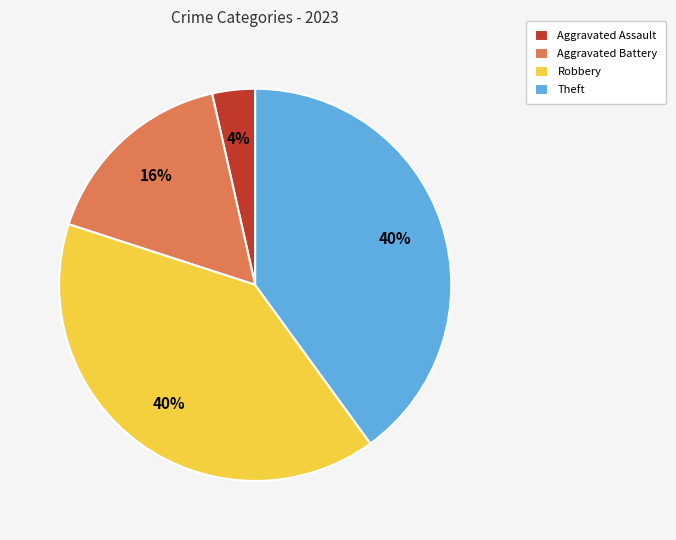

To the nearest percent, what is the average slice percentage?

25%